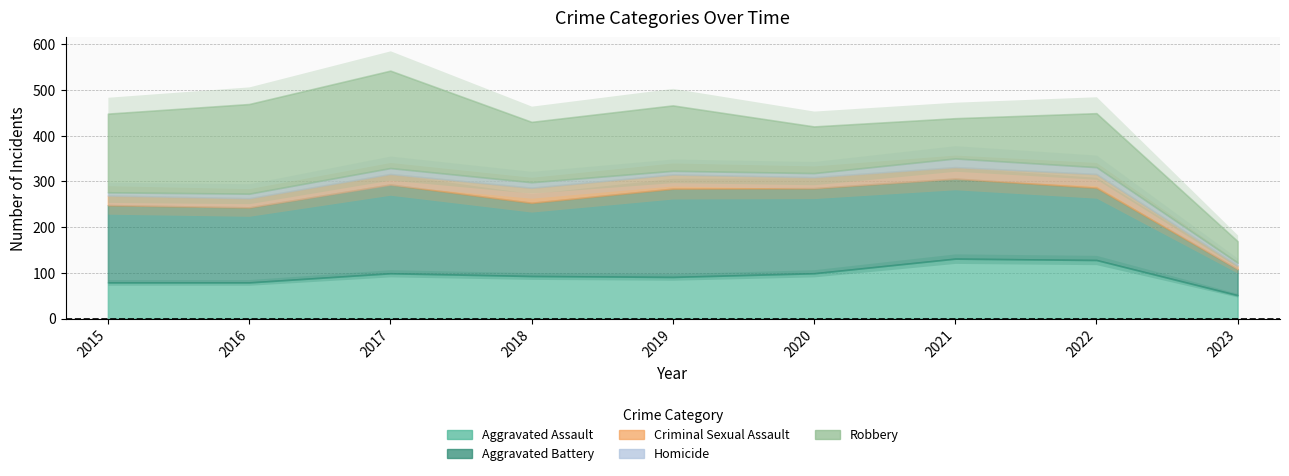

Rank the series by their maximum value, from highest to lowest.

Robbery, Aggravated Battery, Aggravated Assault, Criminal Sexual Assault, Homicide